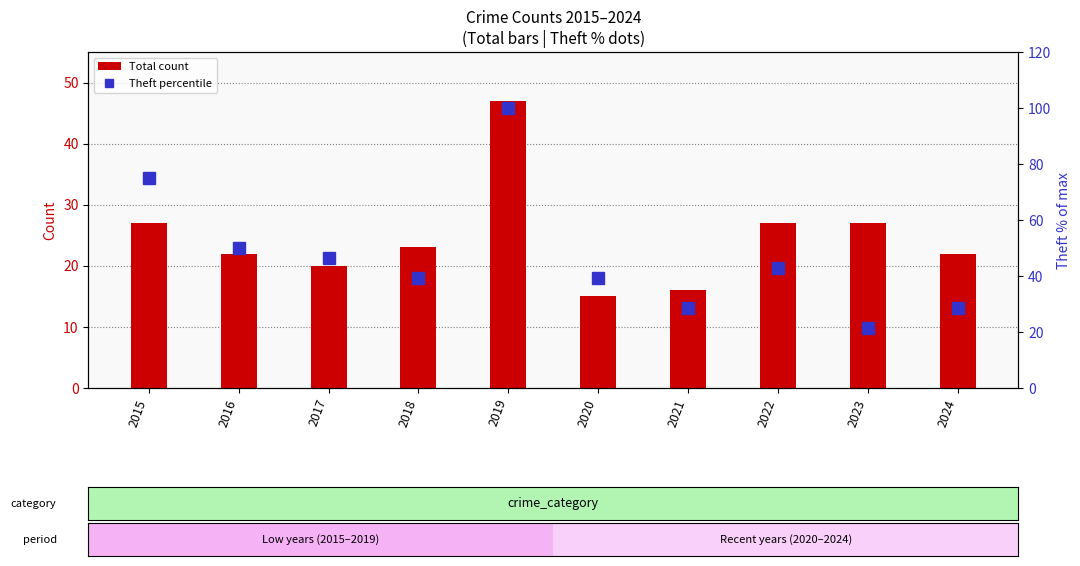

What is the value of the Total count bar at the 8th from the left?

27